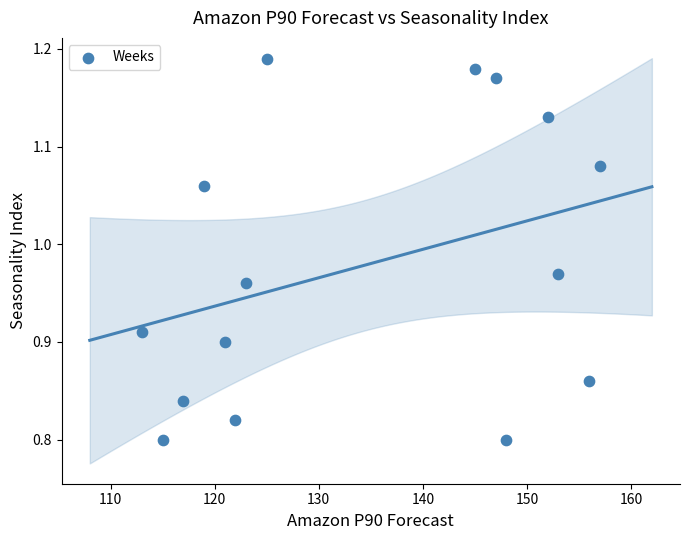

What is the range of Y values (max minus min)?

0.4